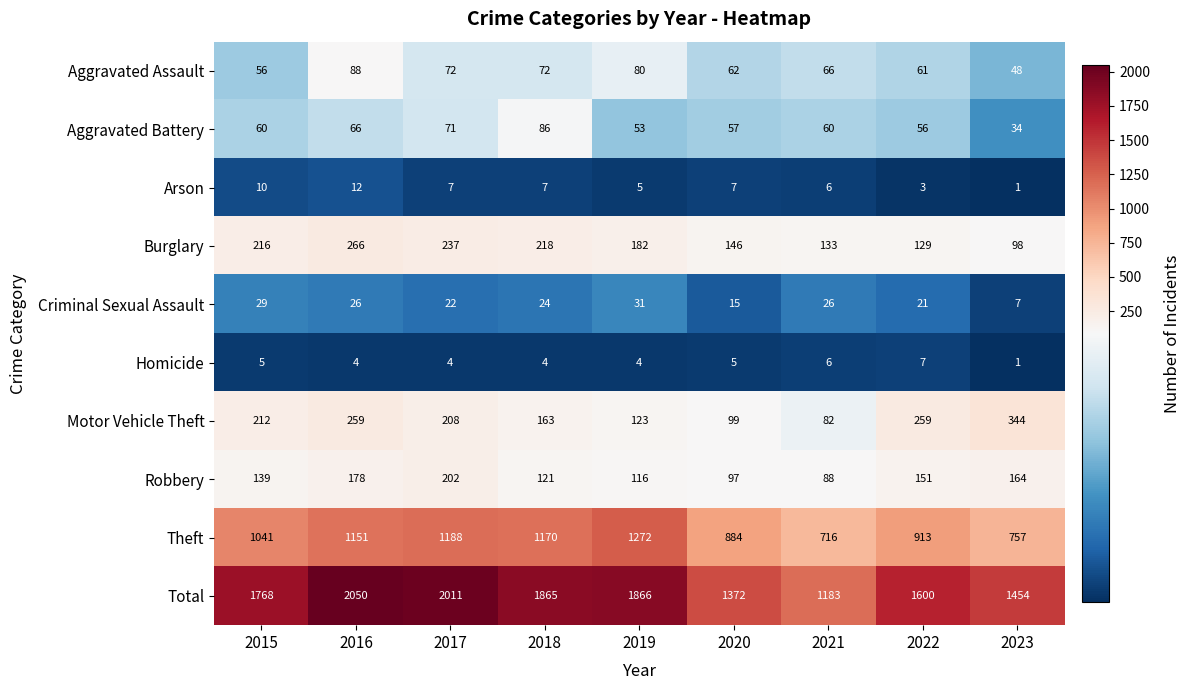

At how many categories does at least one series exceed 981?

9